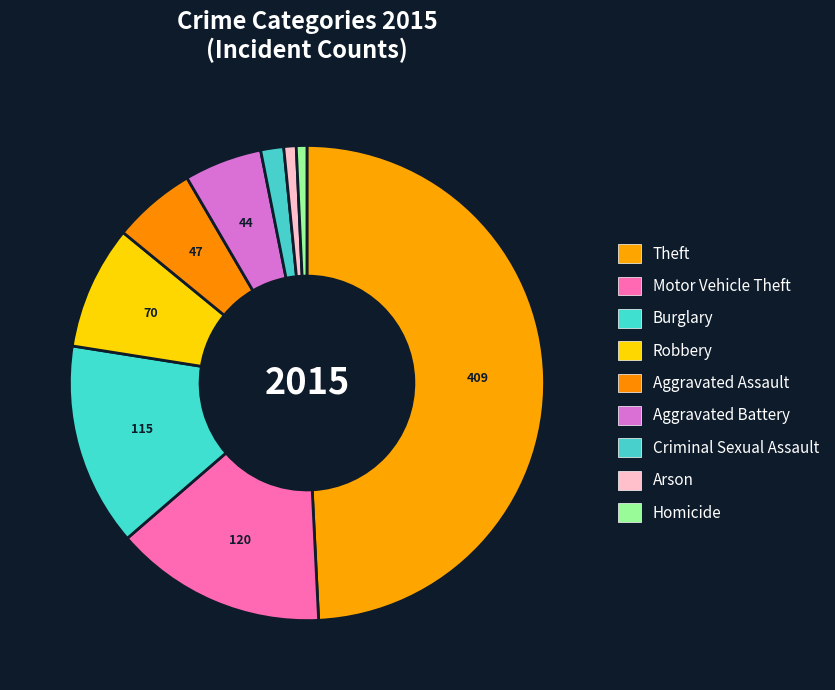

Rank the categories by value from highest to lowest.

Theft, Motor Vehicle Theft, Burglary, Robbery, Aggravated Assault, Aggravated Battery, Criminal Sexual Assault, Arson, Homicide